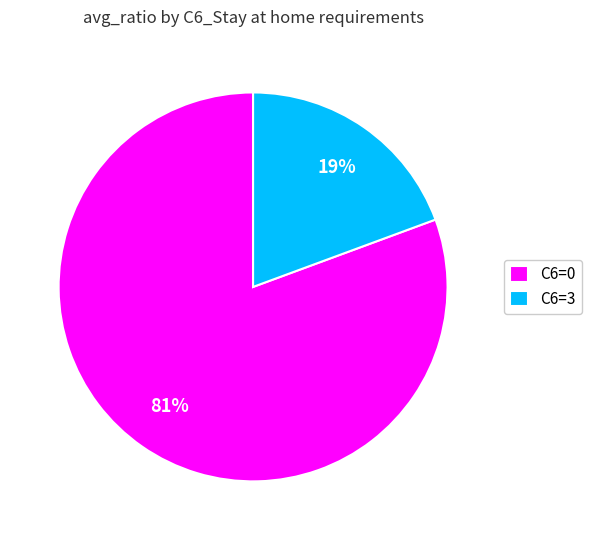

Do C6=3 and C6=0 together represent more than half of the pie?

Yes